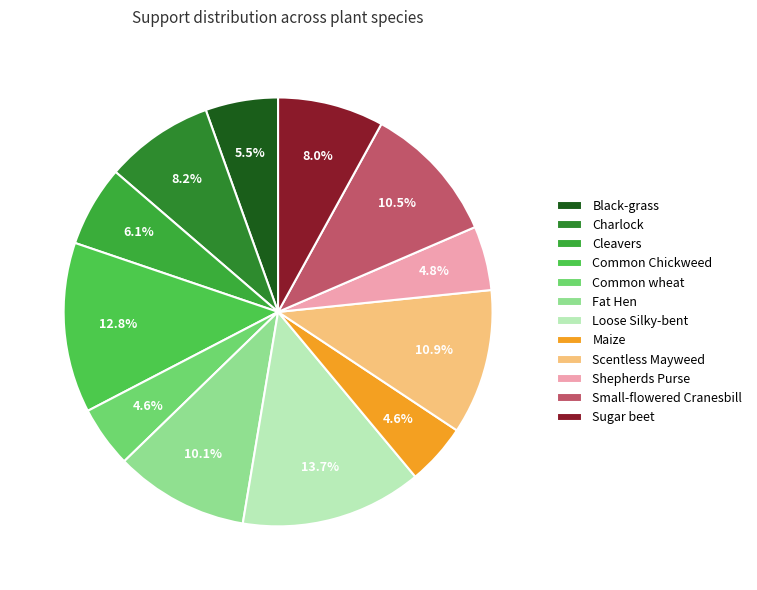

What percentage do Loose Silky-bent and Maize together represent?

18.3%